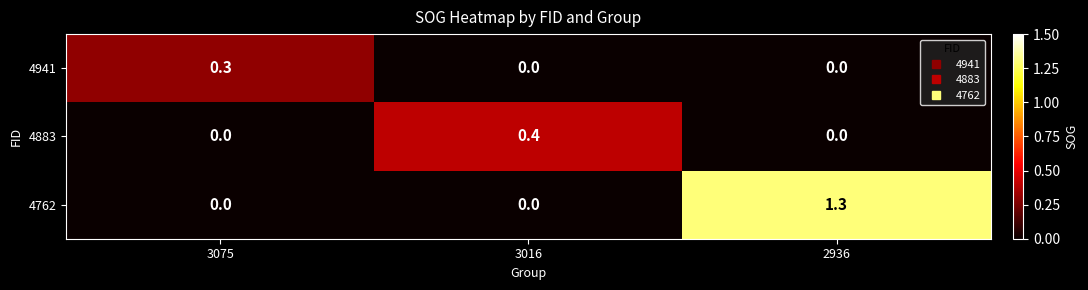

How many data points does each series have?

3